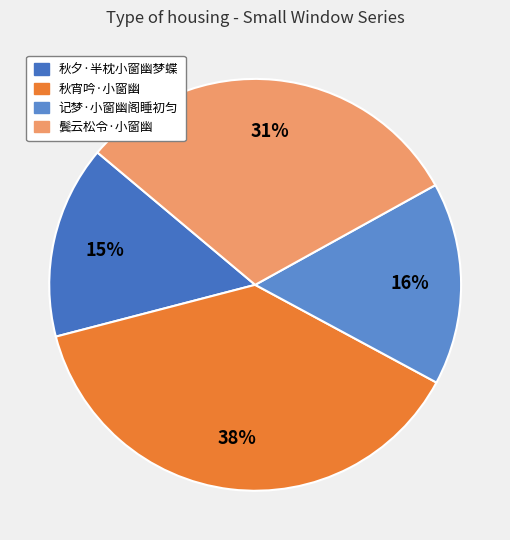

What is the smallest slice in the pie chart?

秋夕·半枕小窗幽梦蝶